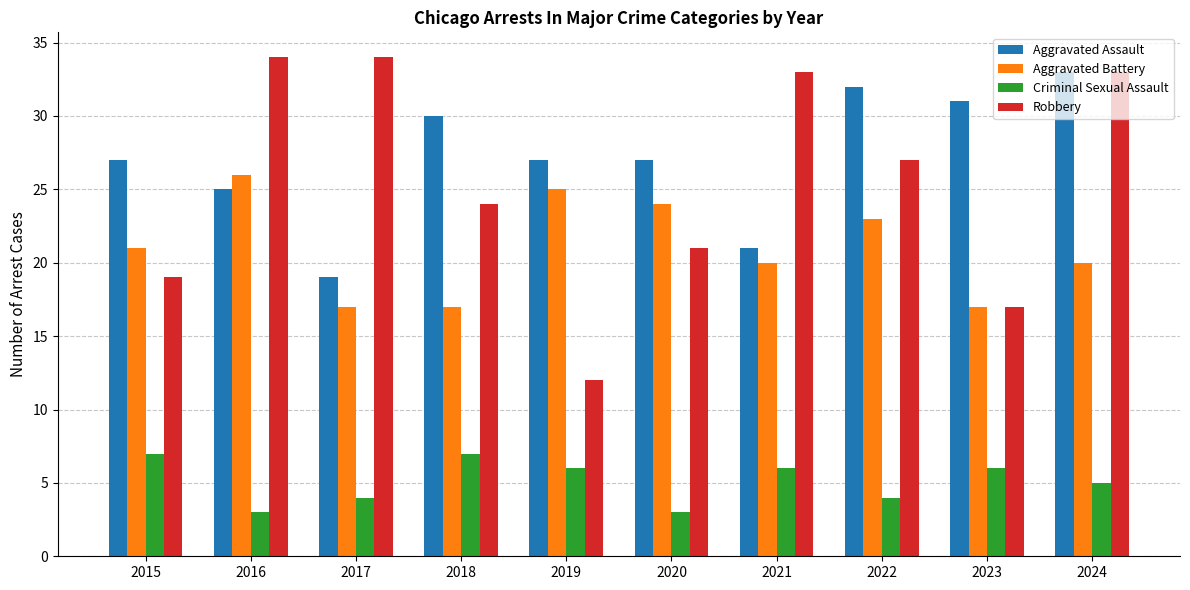

Rank the series by their maximum value, from lowest to highest.

Criminal Sexual Assault, Aggravated Battery, Aggravated Assault, Robbery